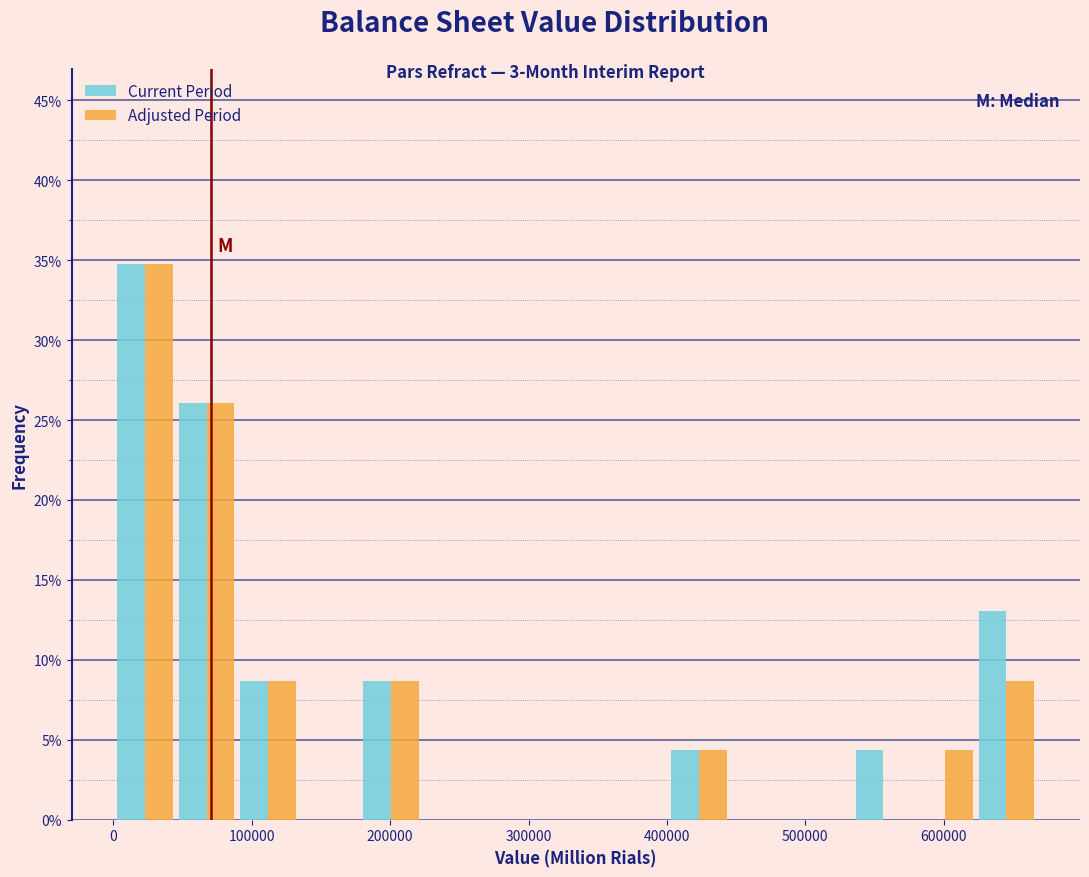

In the Current Period series, which range on the x-axis has the tallest bar?

0 to 50000